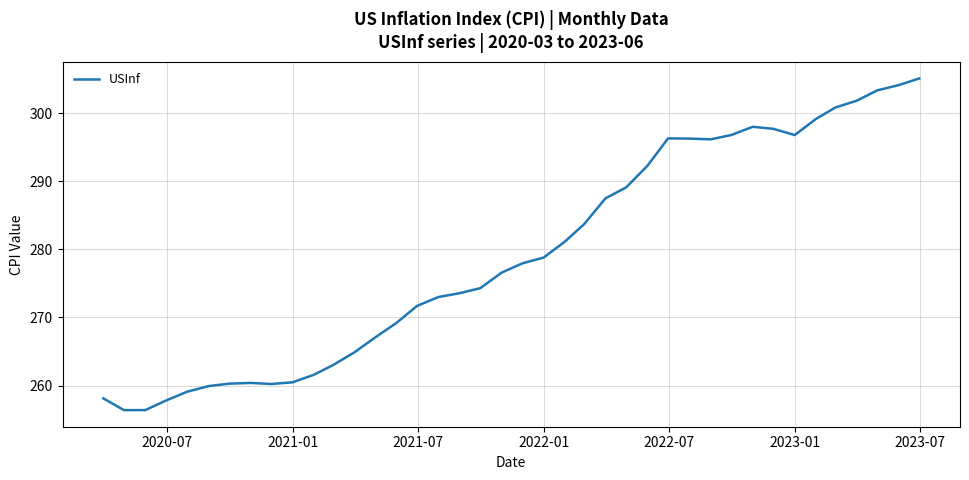

What is the minimum value shown in the chart?

256.4